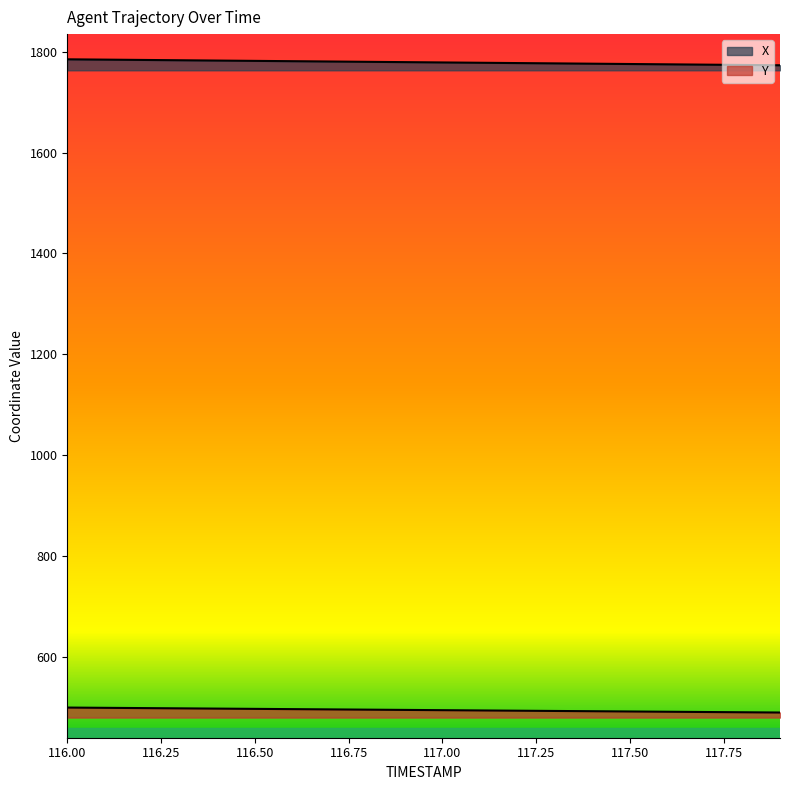

Rank the series by their average value, from lowest to highest.

Y, X